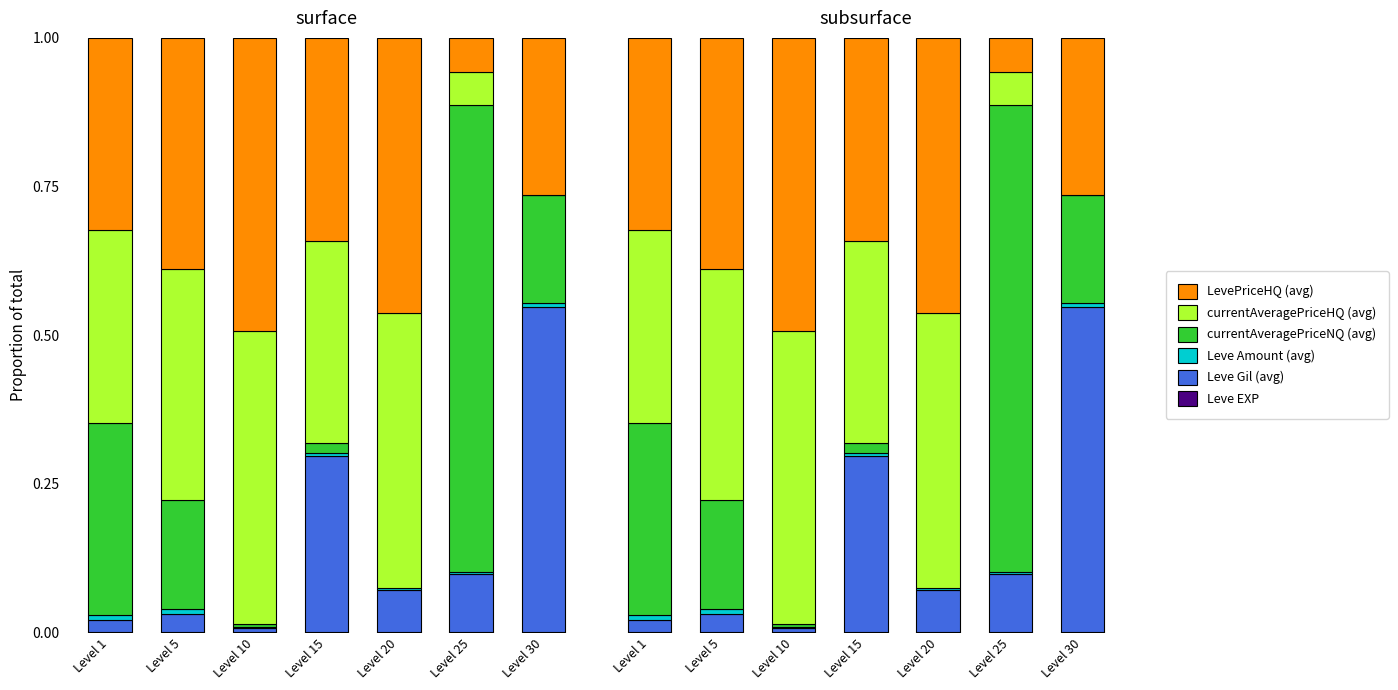

List the series in order of their peak value, highest first.

currentAveragePriceNQ (avg), Leve Gil (avg), currentAveragePriceHQ (avg), LevePriceHQ (avg), Leve Amount (avg), Leve EXP